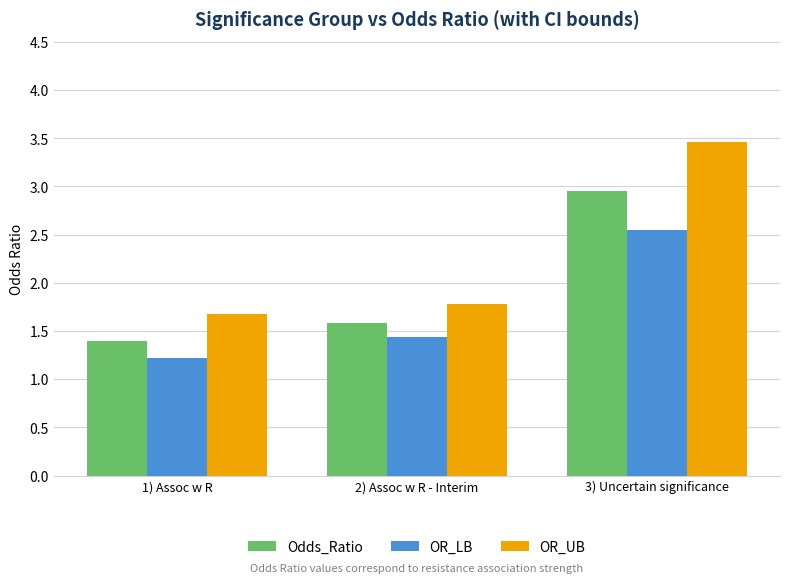

Rank the series by their maximum value, from lowest to highest.

OR_LB, Odds_Ratio, OR_UB